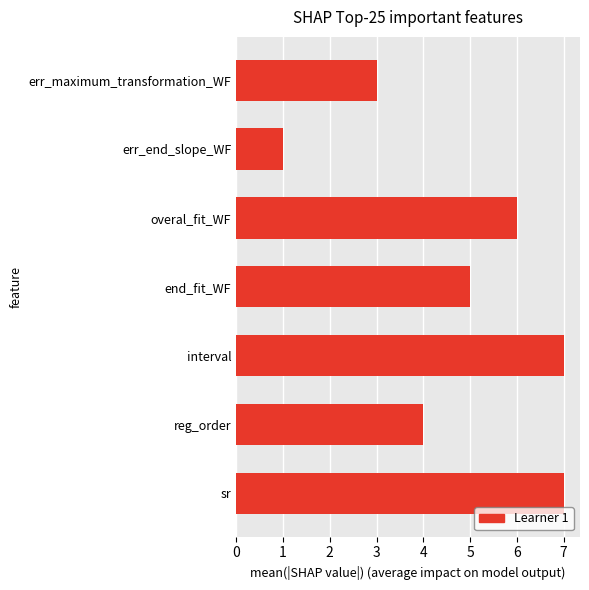

How many distinct data groups are displayed?

1